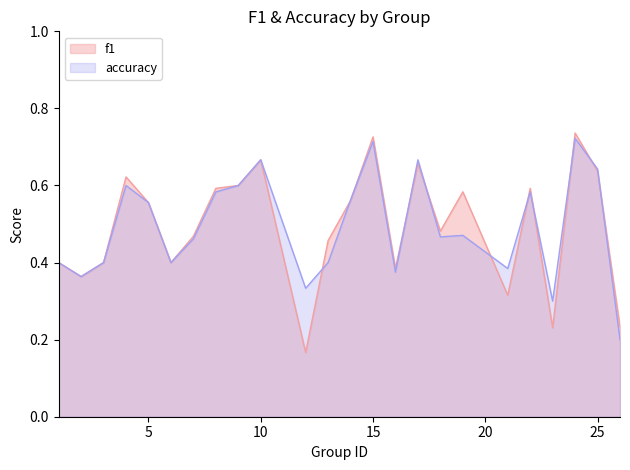

How many f1 values are between 0 and 1?

24